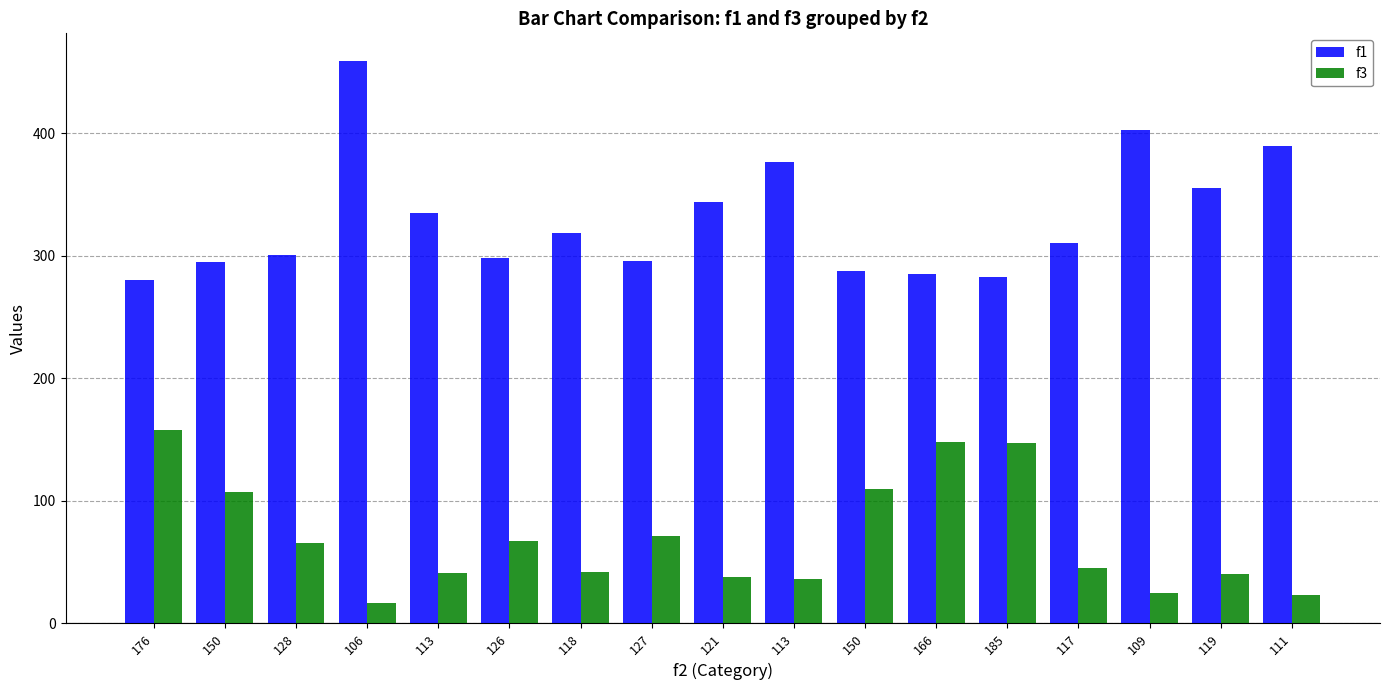

Count the number of categories in the chart.

17